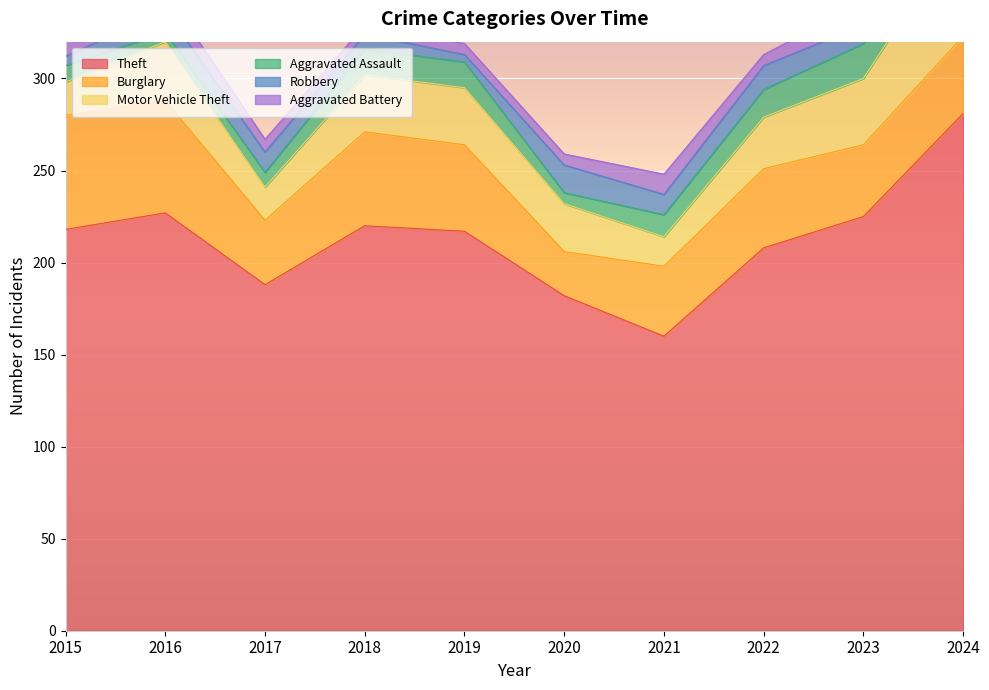

Reading left to right, list all the values displayed in this chart.

Theft: 218	227	188	220	217	182	160	208	225	281
Burglary: 62	61	35	51	47	24	38	43	39	42
Motor Vehicle Theft: 18	32	18	31	31	26	16	28	36	60
Aggravated Assault: 9	5	8	14	14	6	12	15	19	14
Robbery: 5	12	11	8	4	15	11	13	10	10
Aggravated Battery: 10	10	7	5	6	6	11	6	12	13